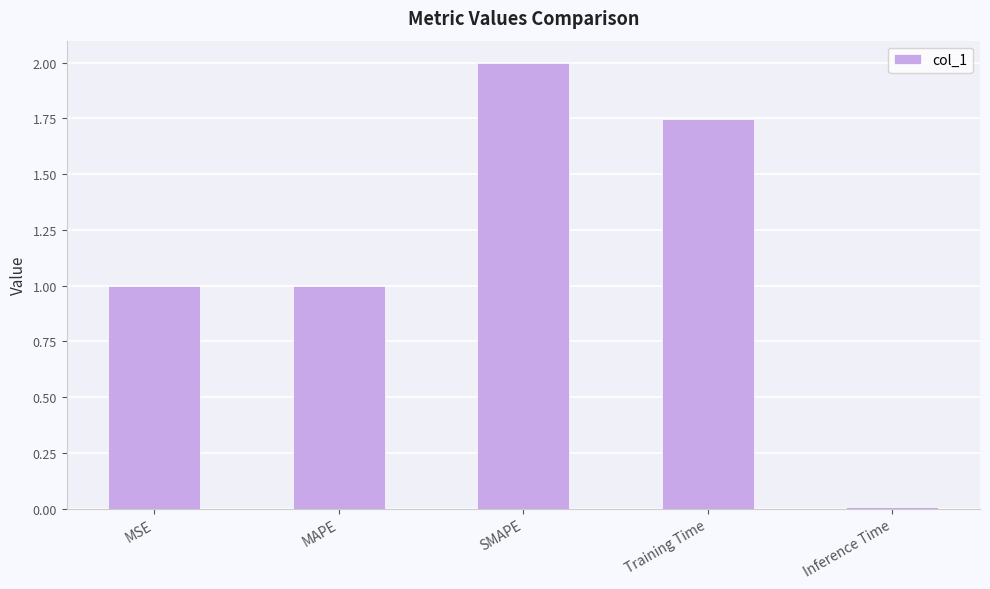

How many distinct data groups are displayed?

1